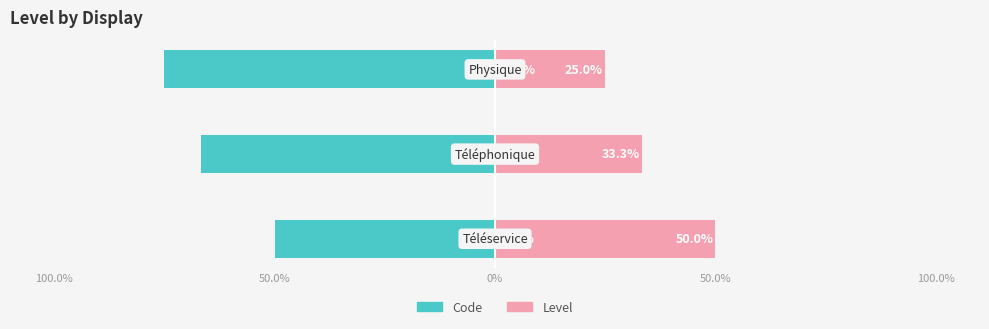

Reading right to left, list all the values displayed in this chart.

Code: -75.0	-66.7	-50.0
Level: 25.0	33.3	50.0